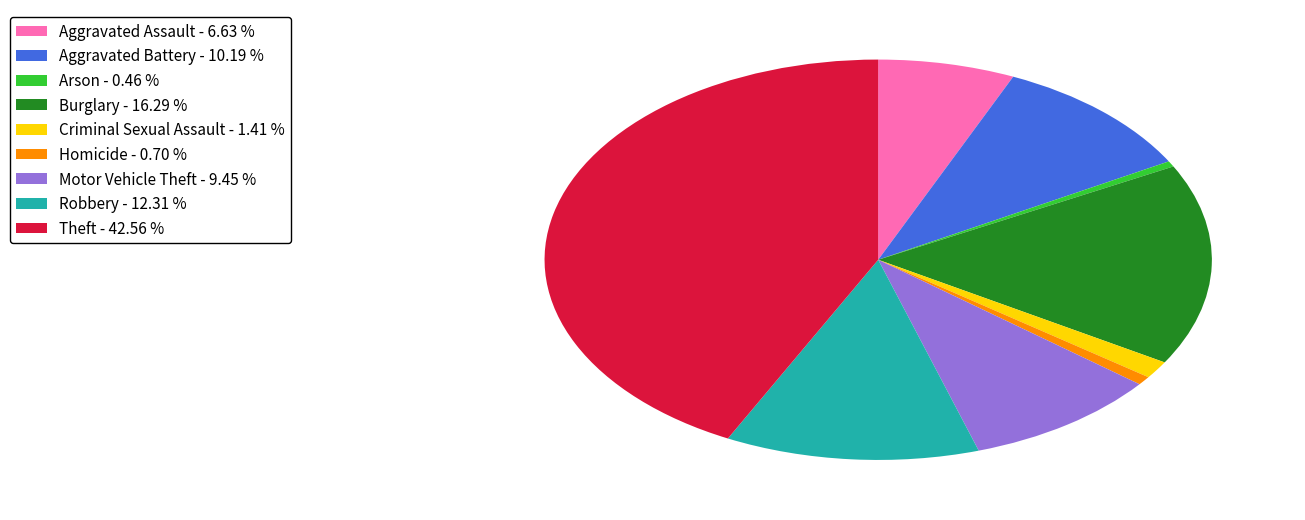

Is the sum of Arson - 0.46 % and Criminal Sexual Assault - 1.41 % greater than half?

No